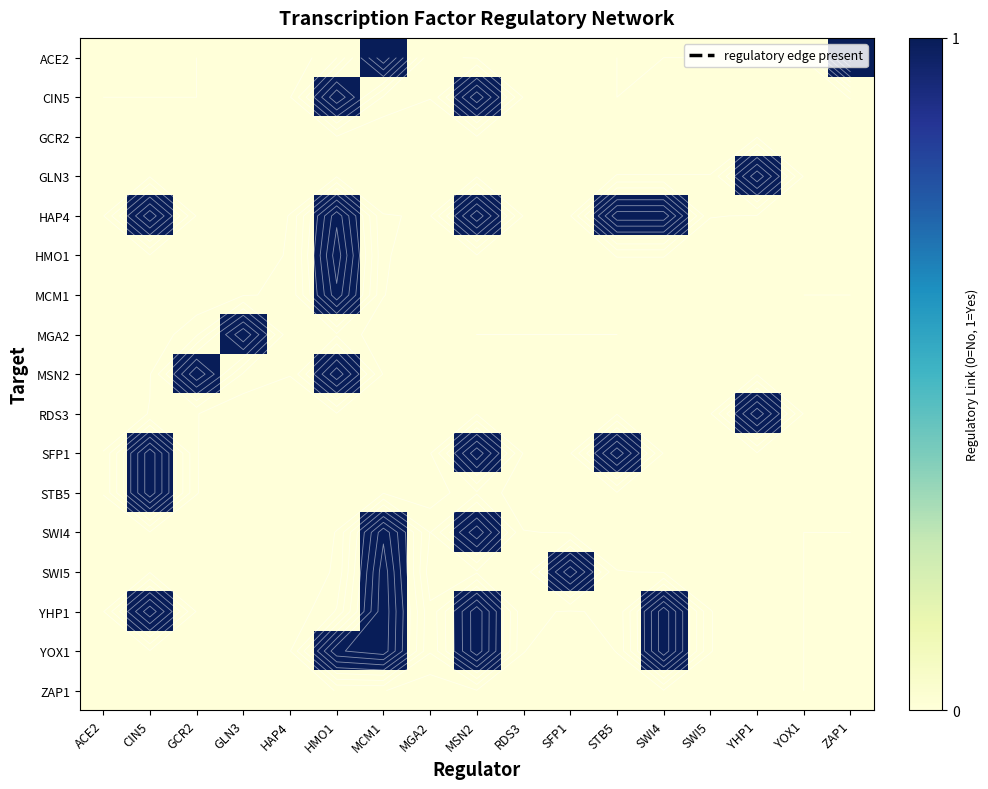

At which label is MSN2 closest to 0?

ACE2